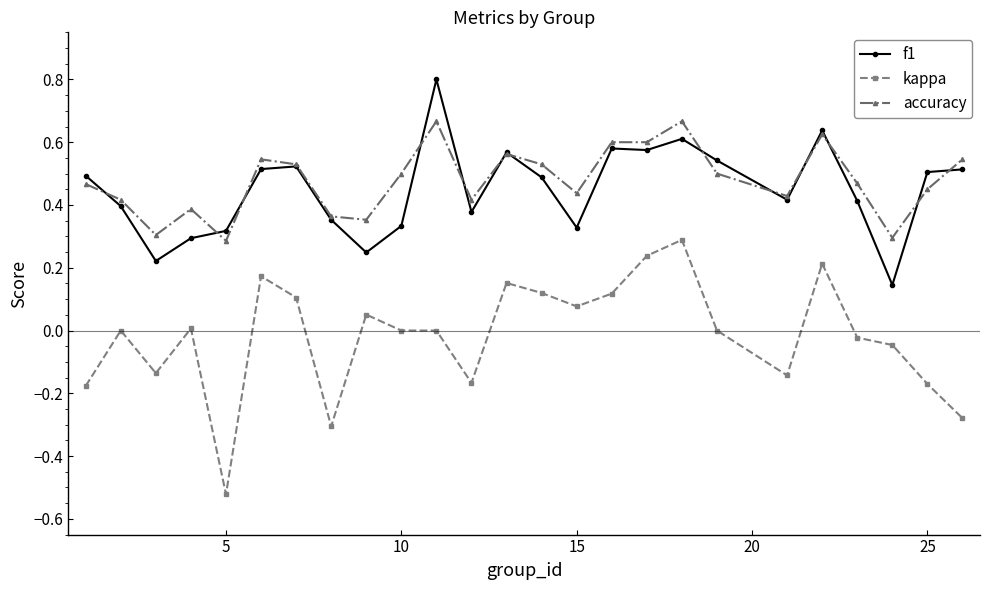

Does the chart display data point markers on the line(s)?

Yes